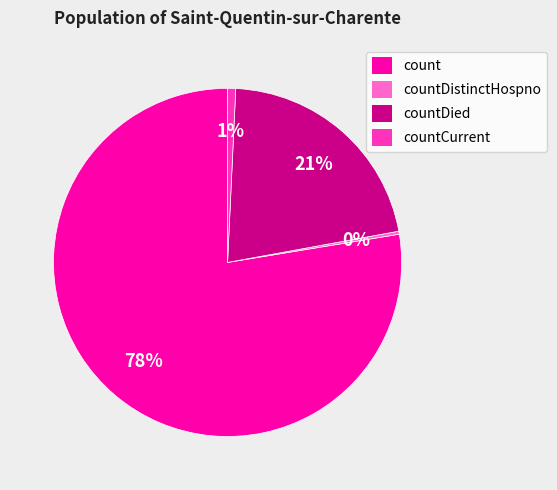

Which category has the biggest portion of the pie?

count